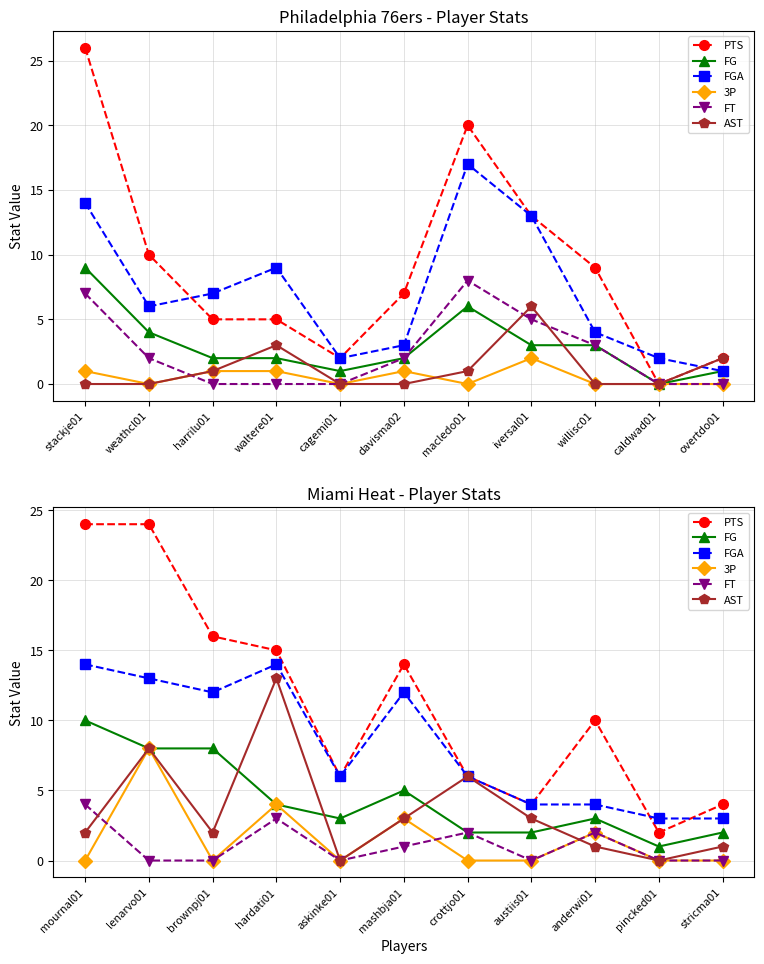

Which series ends up on top after the final intersection of AST and FG?

FG